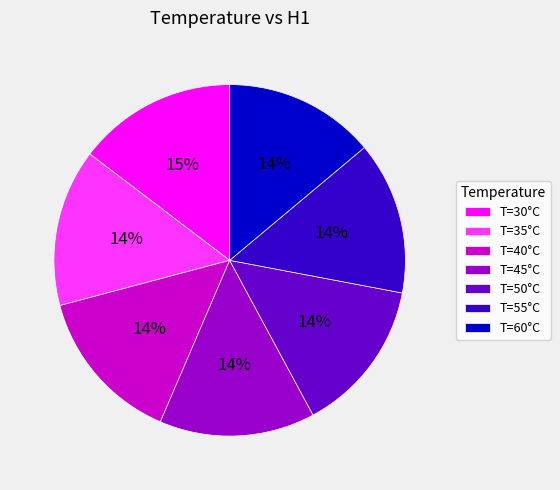

To the nearest percent, what is the combined percentage of T=45°C and T=55°C?

28%